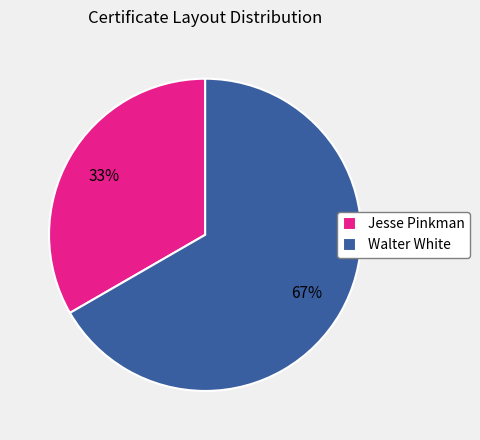

How many segments does this pie chart have?

2